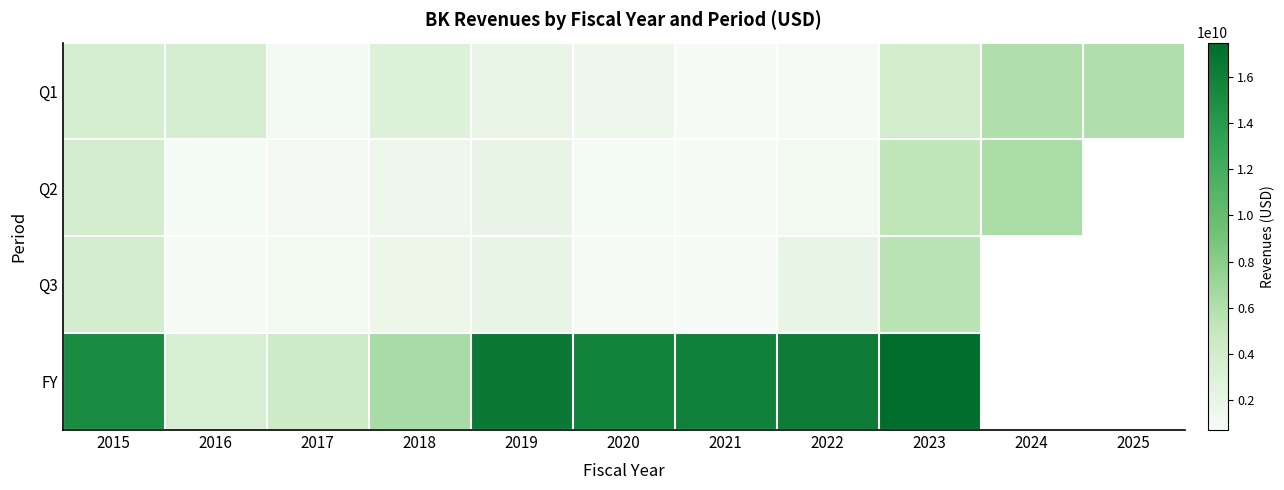

What is the difference between the highest and lowest values at 2020?

14988000000.0